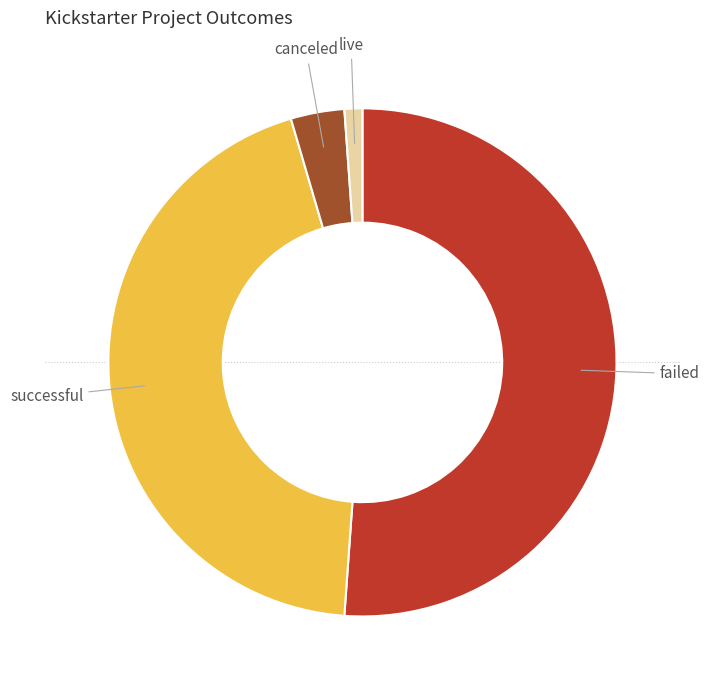

Is there any slice that represents more than half of the pie?

Yes